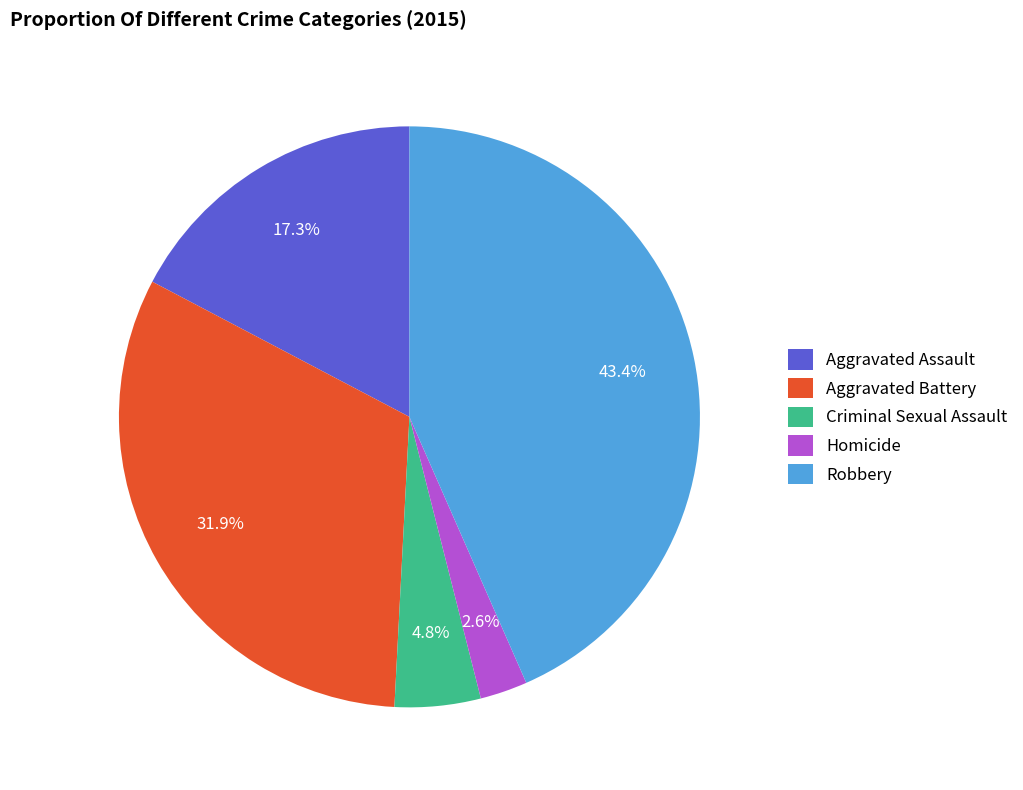

Does Criminal Sexual Assault account for over 50% of the chart?

No